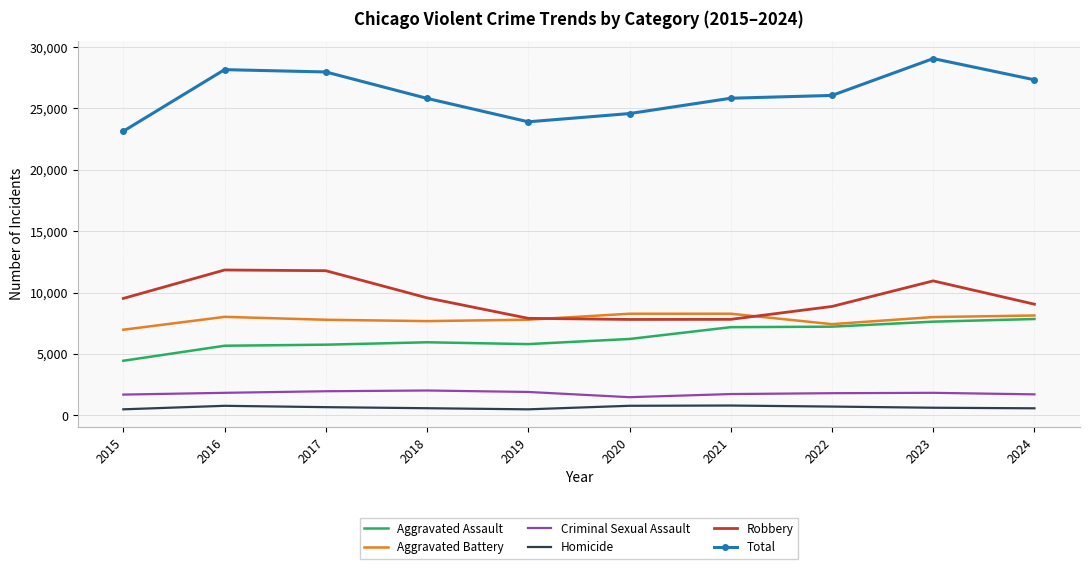

What value does the Total series have at 2020?

24581